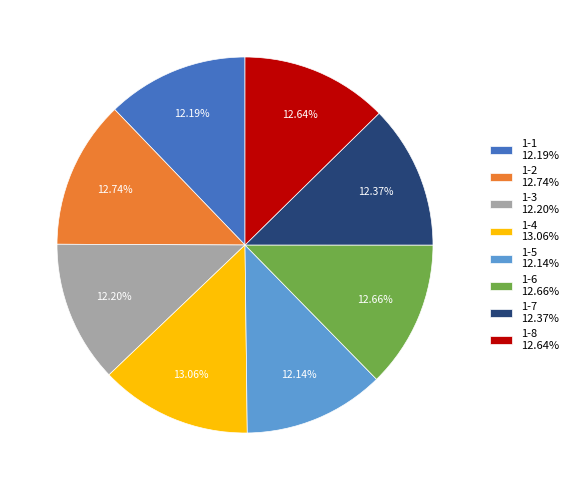

Does any single category account for the majority?

No